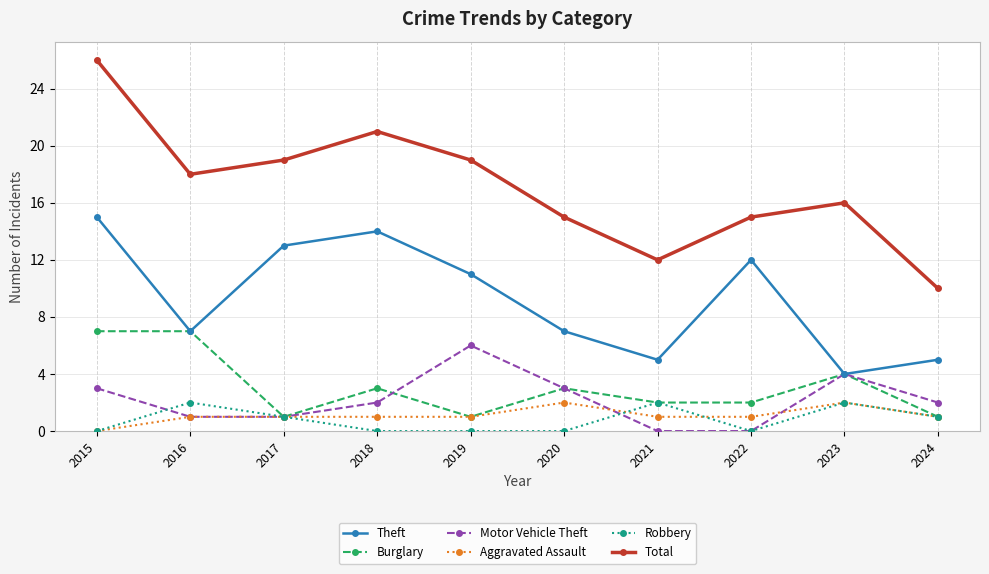

What is the maximum value for Theft?

15